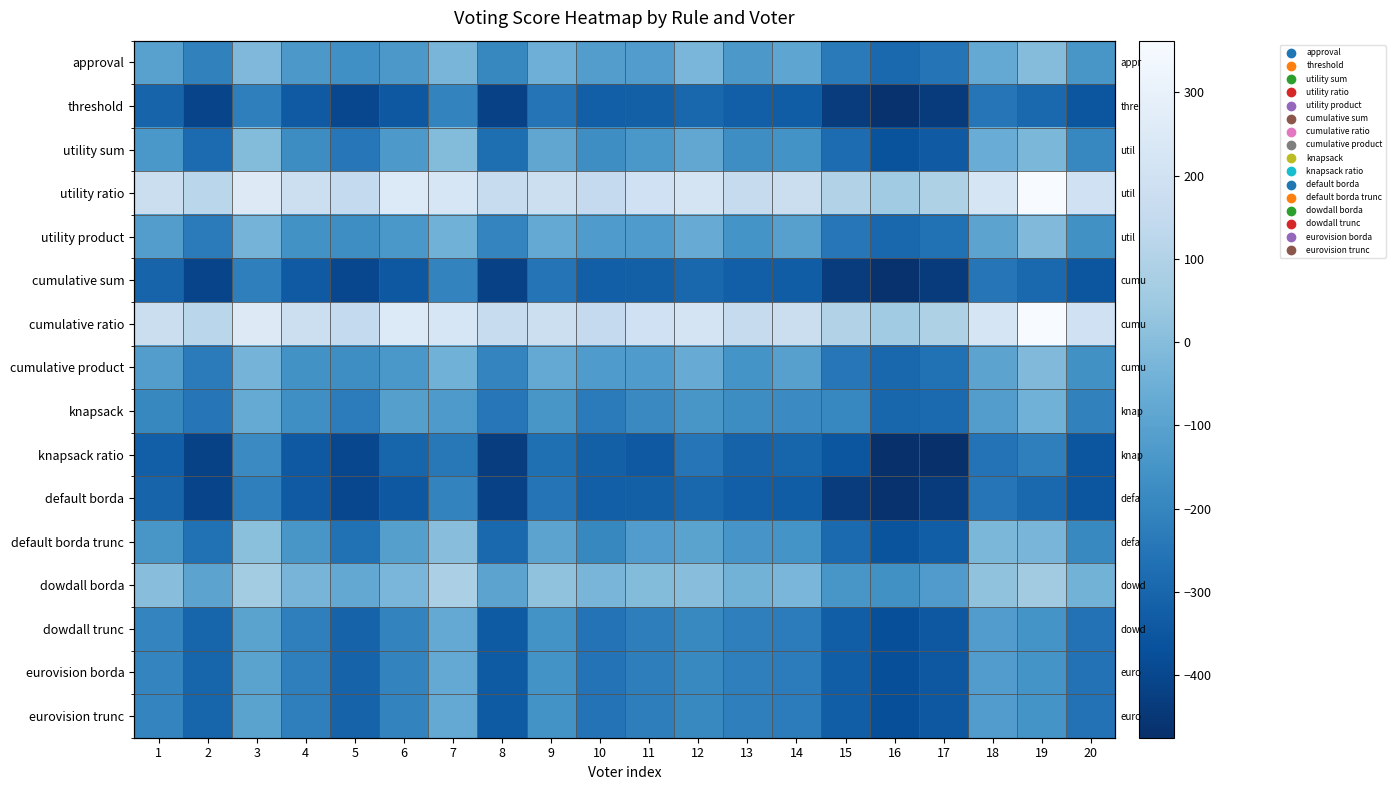

The value of default borda at 17 is -667. True or false?

False